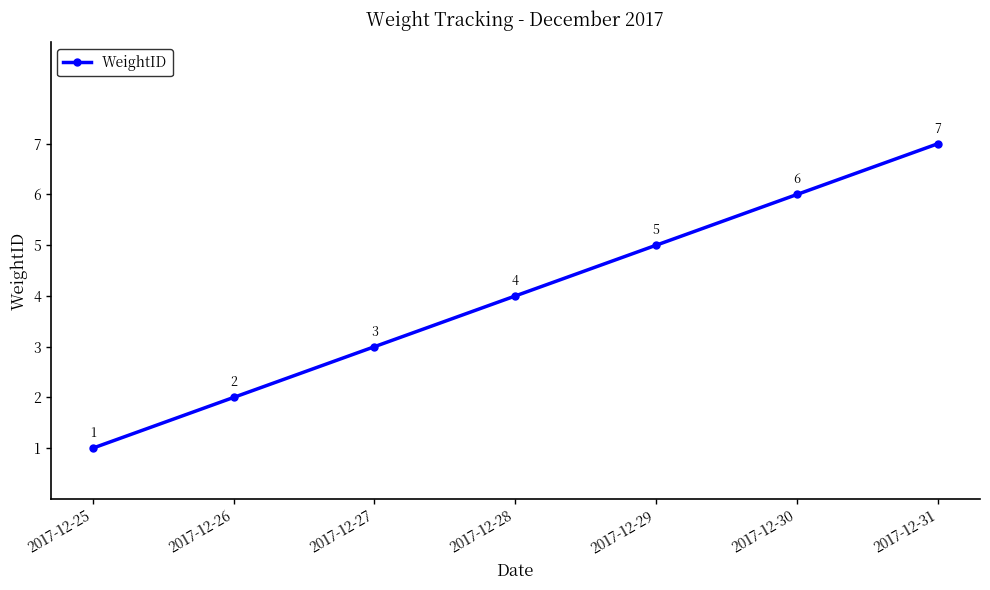

How many categories are shown in the chart?

7